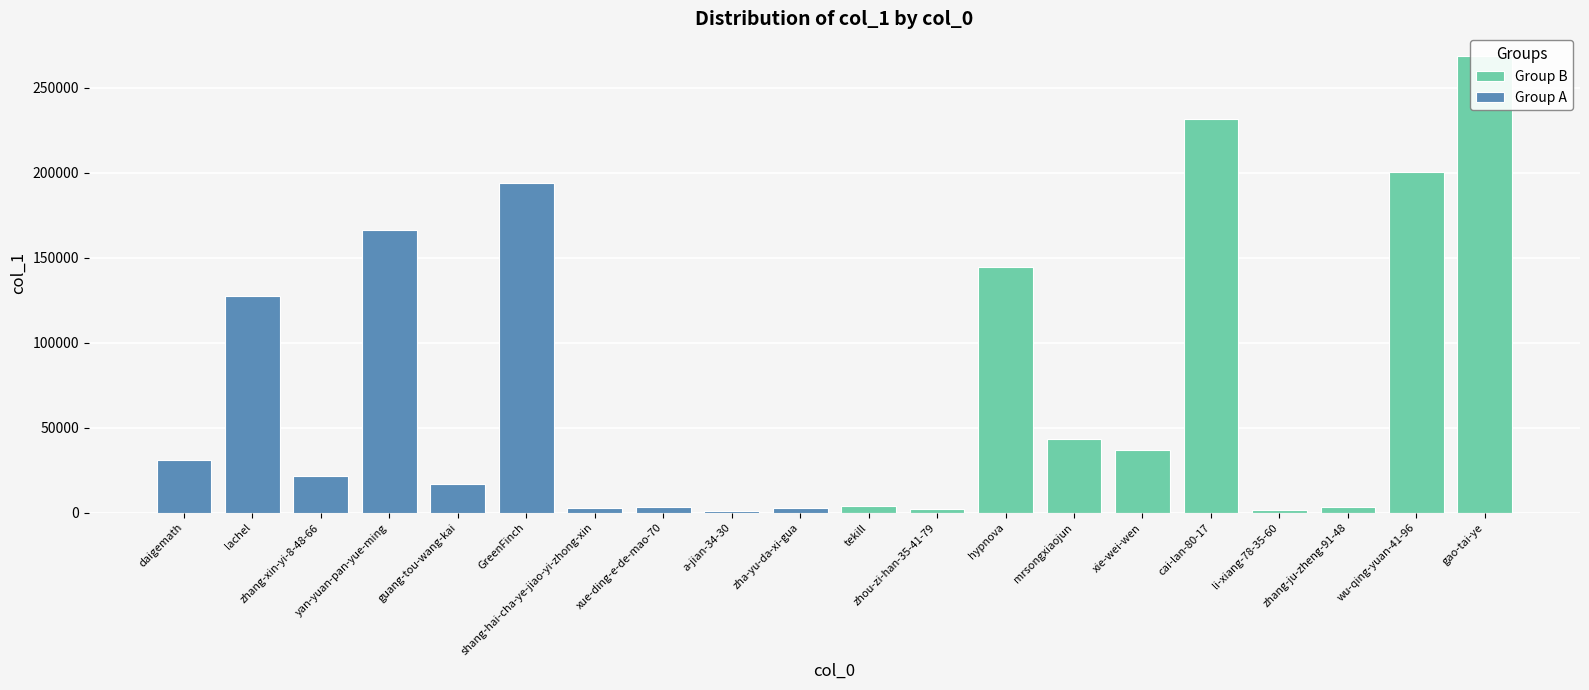

What is the total value across all series at hypnova?

144451